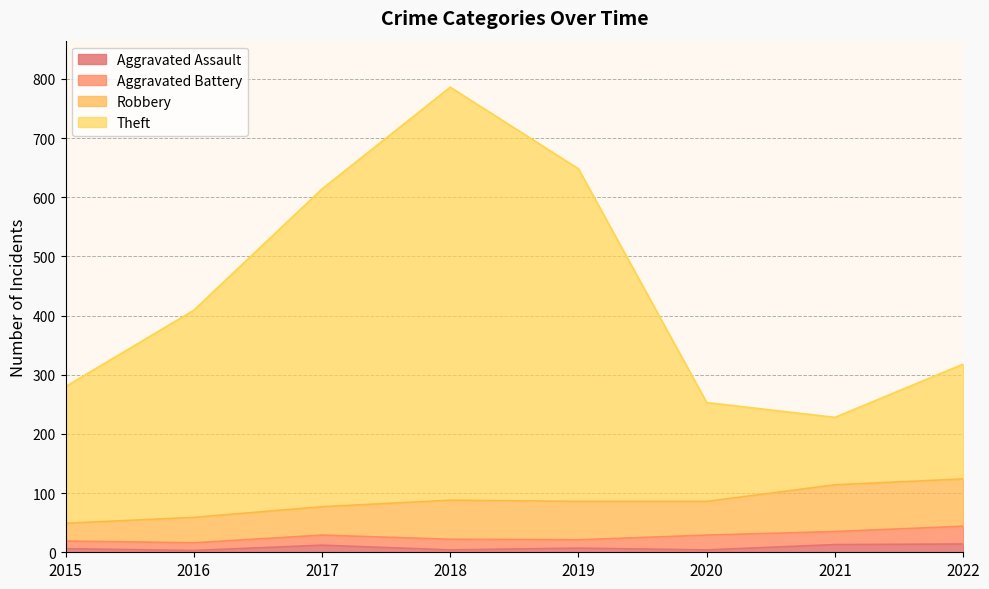

True or false: Aggravated Assault has a value of 3 at 2016.

True